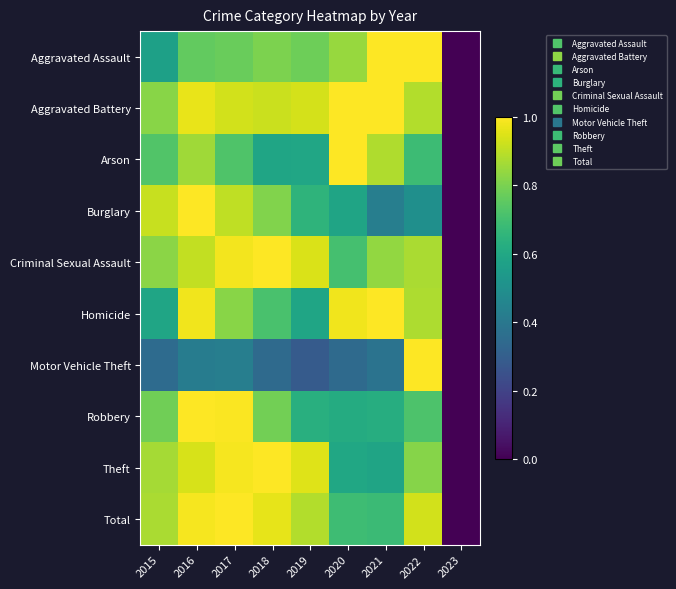

At which category does the chart reach its peak across all series?

2017